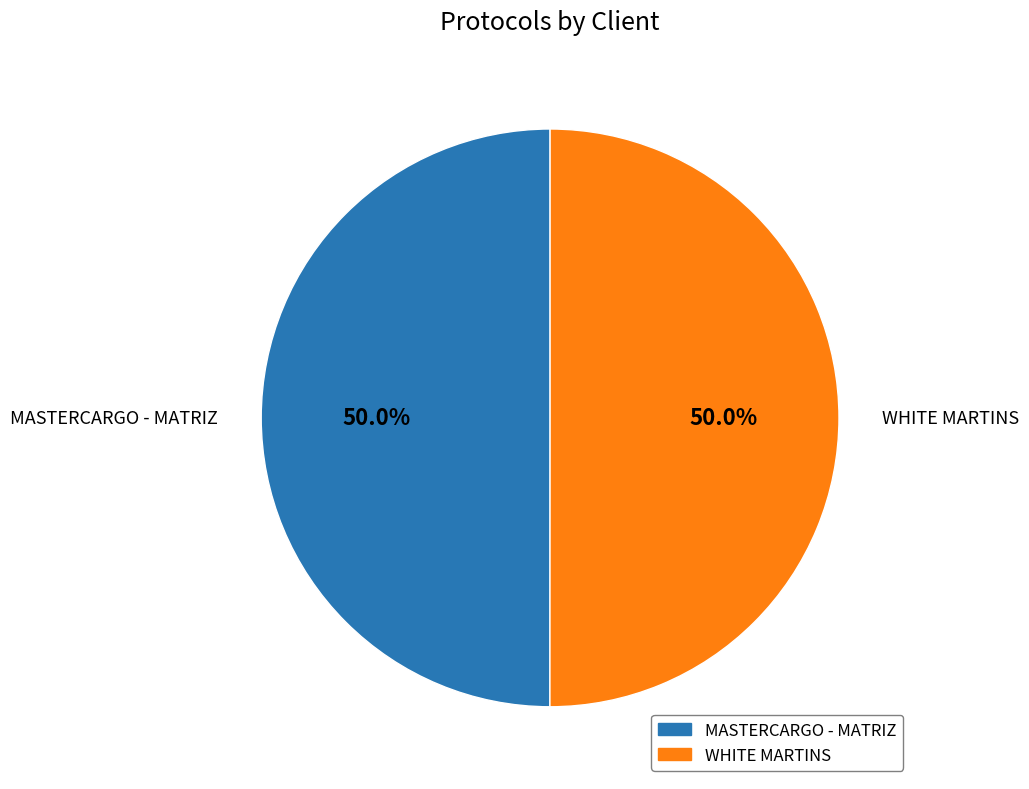

Count the number of slices in the pie.

2